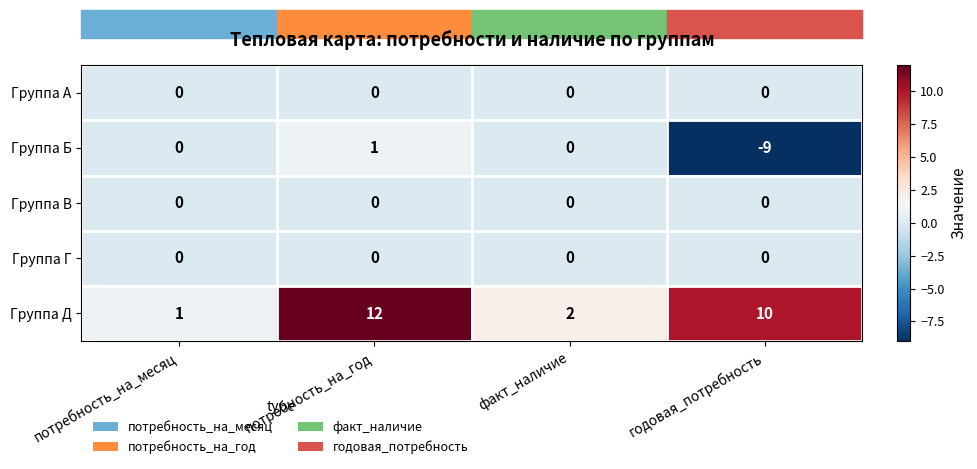

Count the Группа Б values in the range 0 to 1.

3